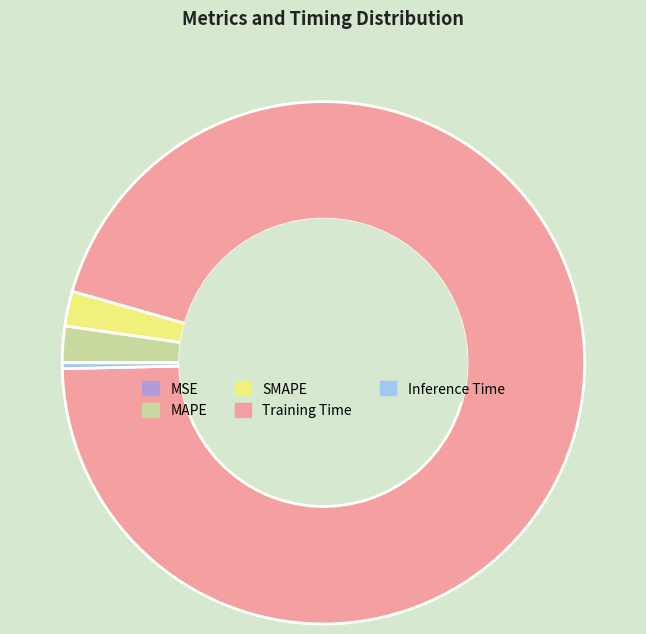

Is the sum of Inference Time and Training Time greater than half?

Yes